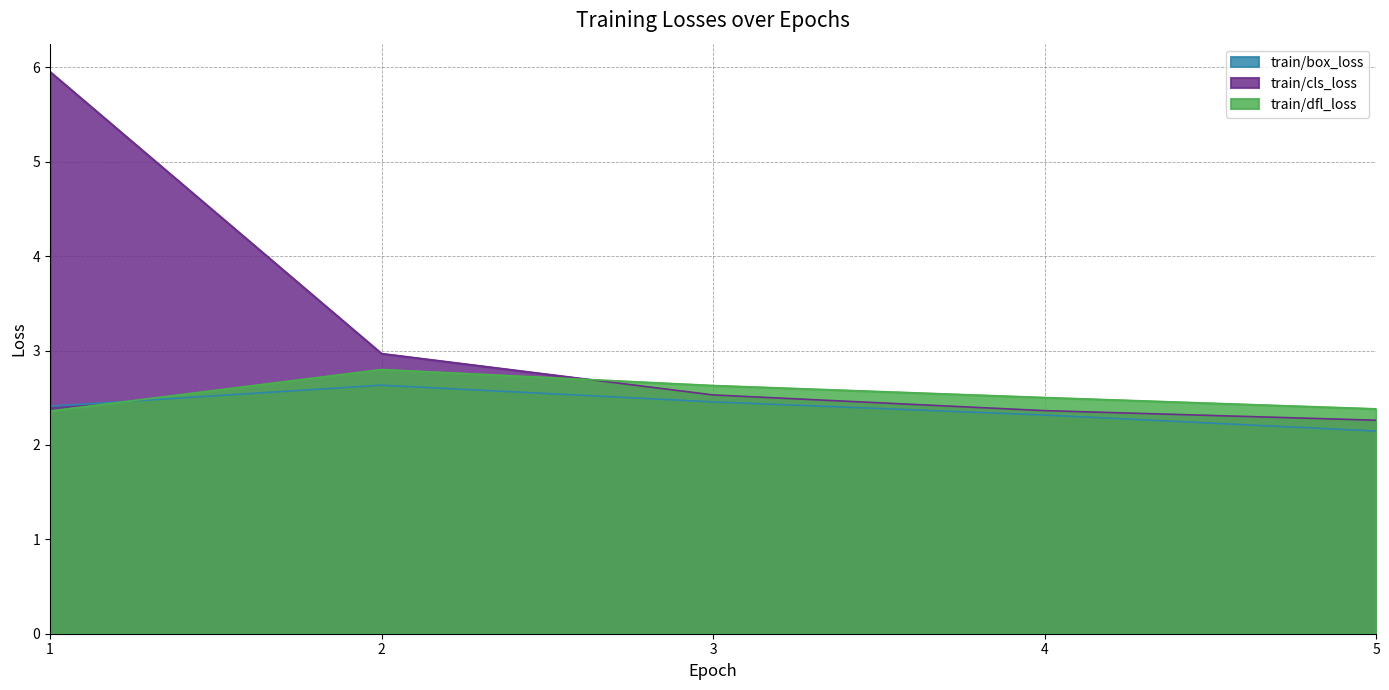

Reading right to left, what are all the values shown in this chart?

train/box_loss: 2.1	2.3	2.5	2.6	2.4
train/cls_loss: 2.3	2.4	2.5	3.0	6.0
train/dfl_loss: 2.4	2.5	2.6	2.8	2.4